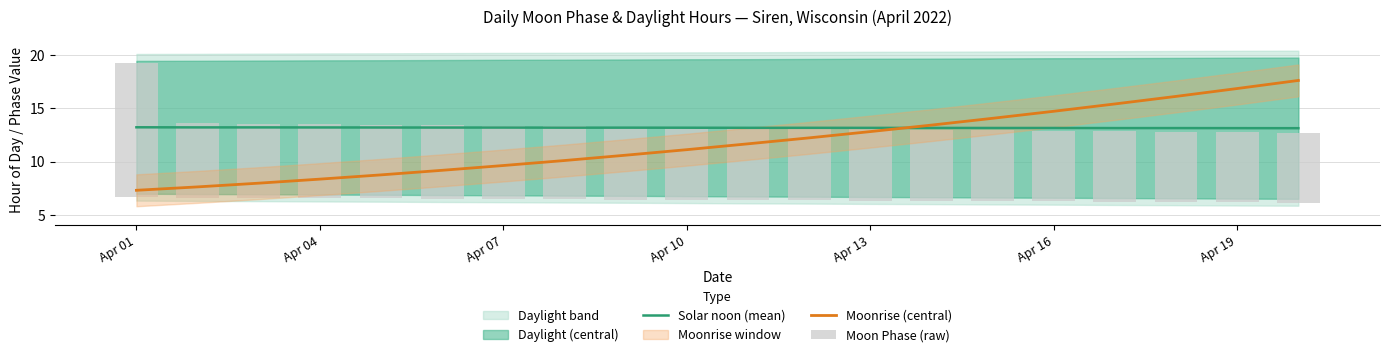

The Moonrise (central) series shows 16.3 at Apr 10. True or false?

False